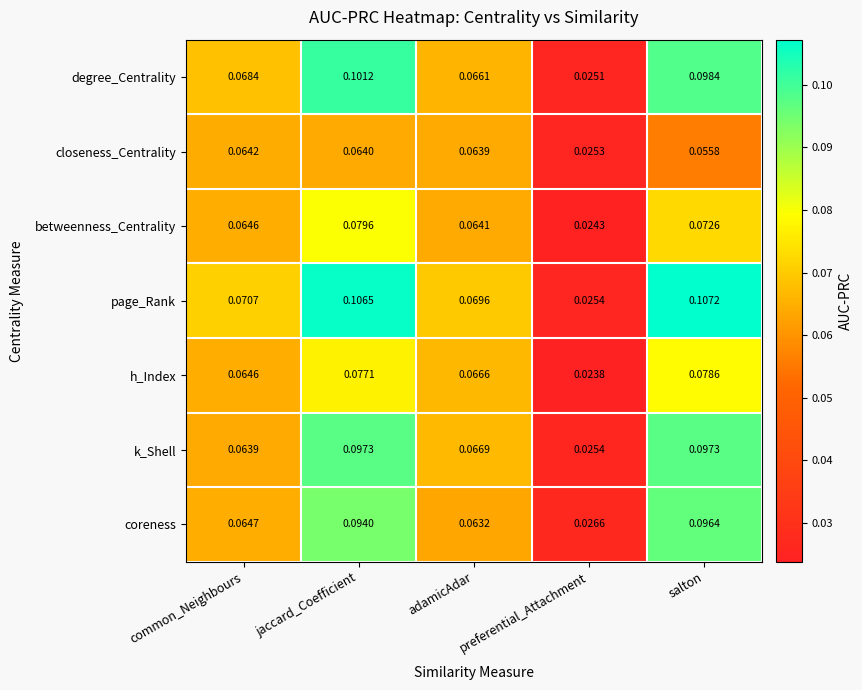

At which label is page_Rank closest to 0?

preferential_Attachment